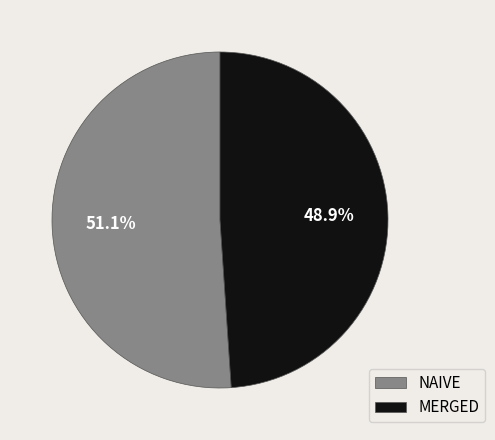

Is the sum of NAIVE and MERGED greater than half?

Yes